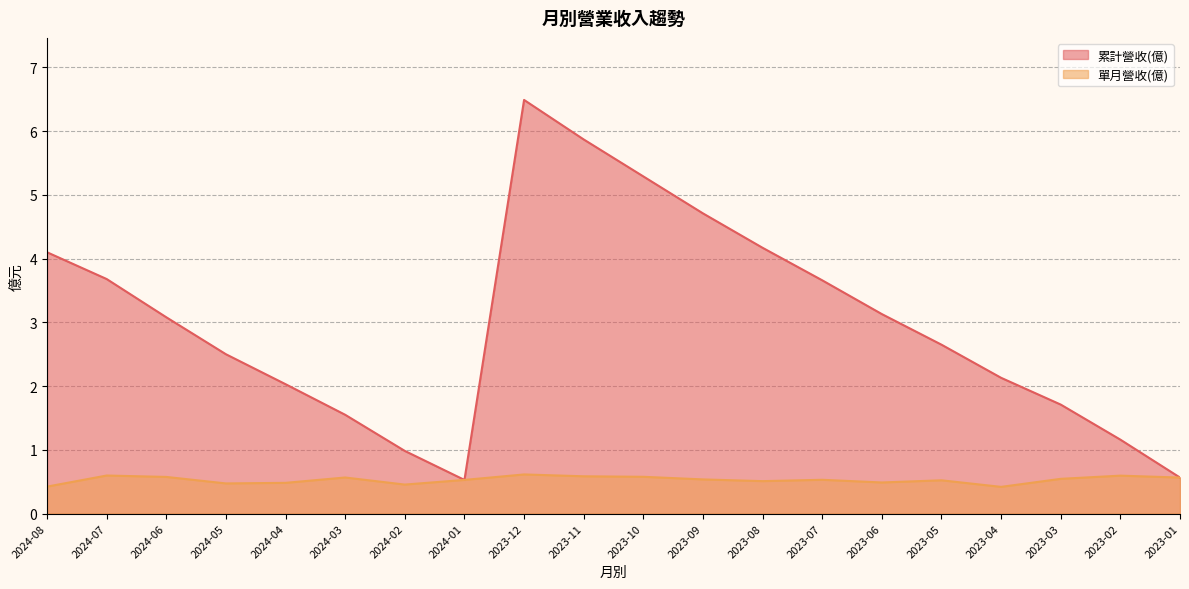

What is the total value across all series at 2023-08?

4.7